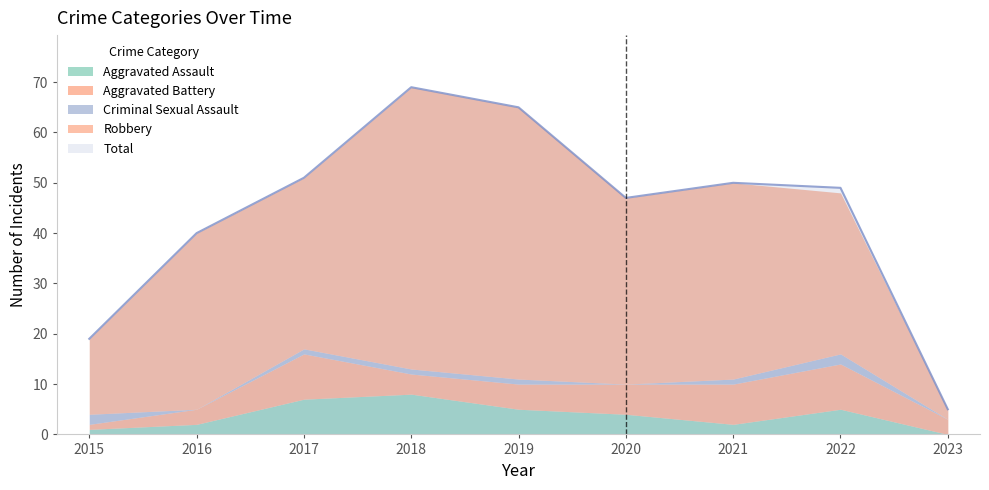

Between which two adjacent categories do Aggravated Assault and Criminal Sexual Assault first intersect?

2015 and 2016